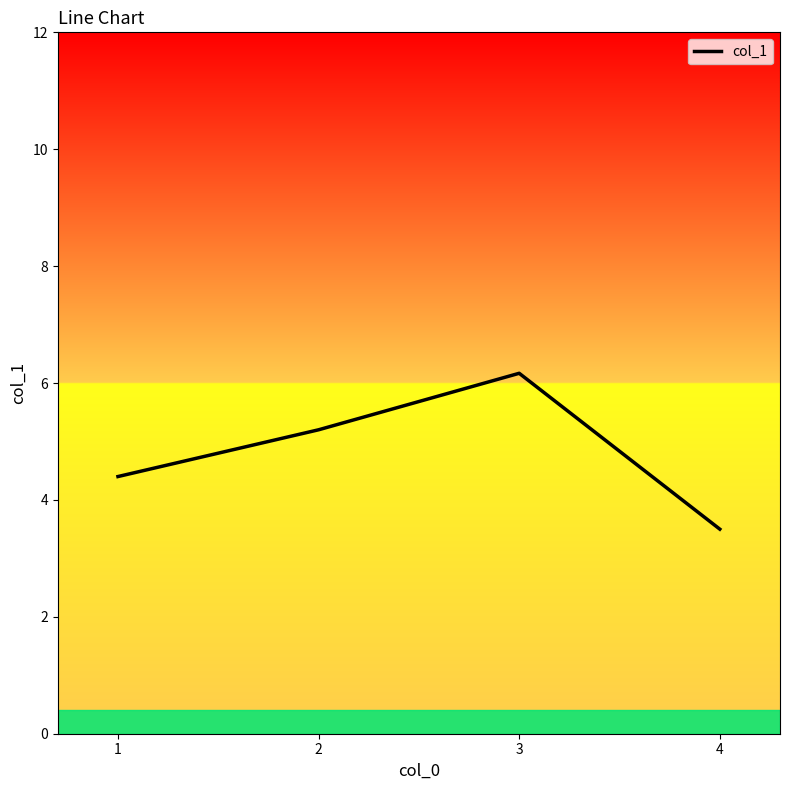

Count the number of values greater than 5.

2